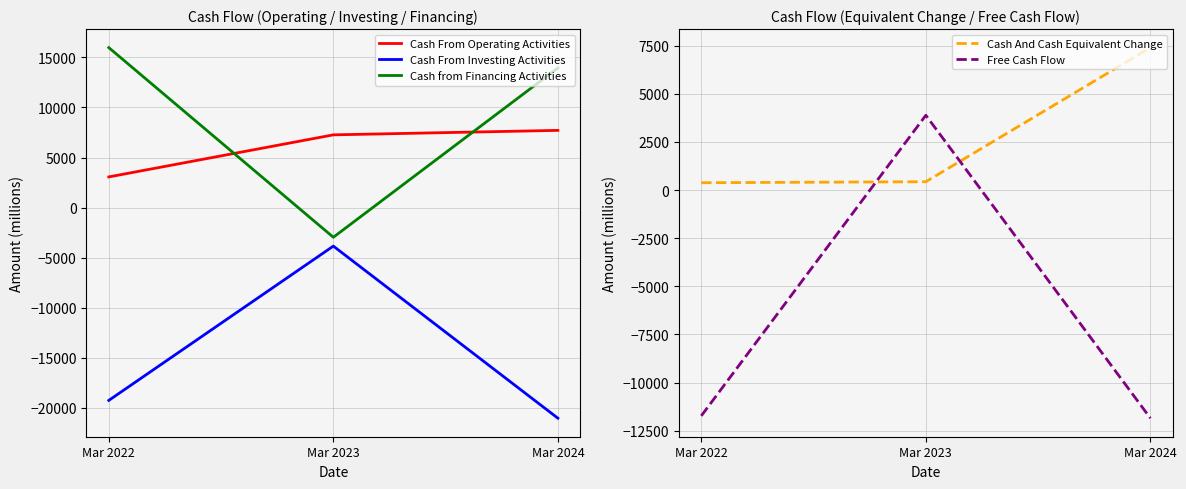

Which has a higher value, Mar 2024 or Mar 2023?

Mar 2024